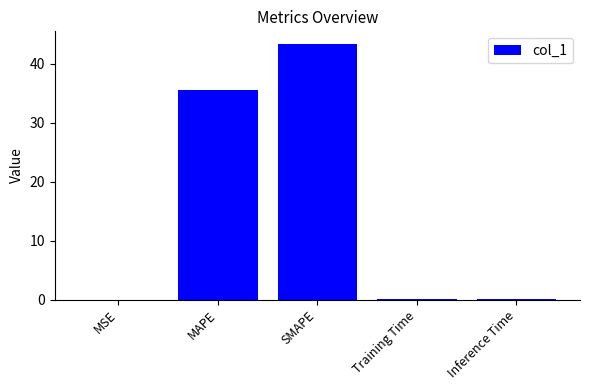

Are the bars grouped side by side (vs. stacked)?

No